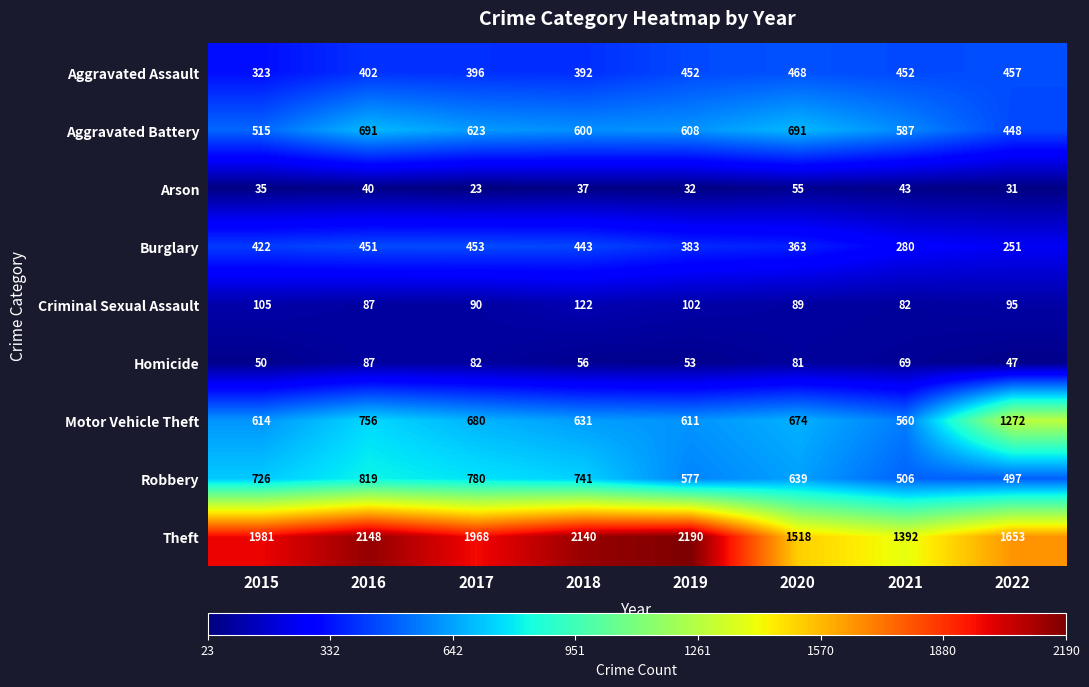

What is the approximate value of Arson at 2022, to the nearest 5?

30